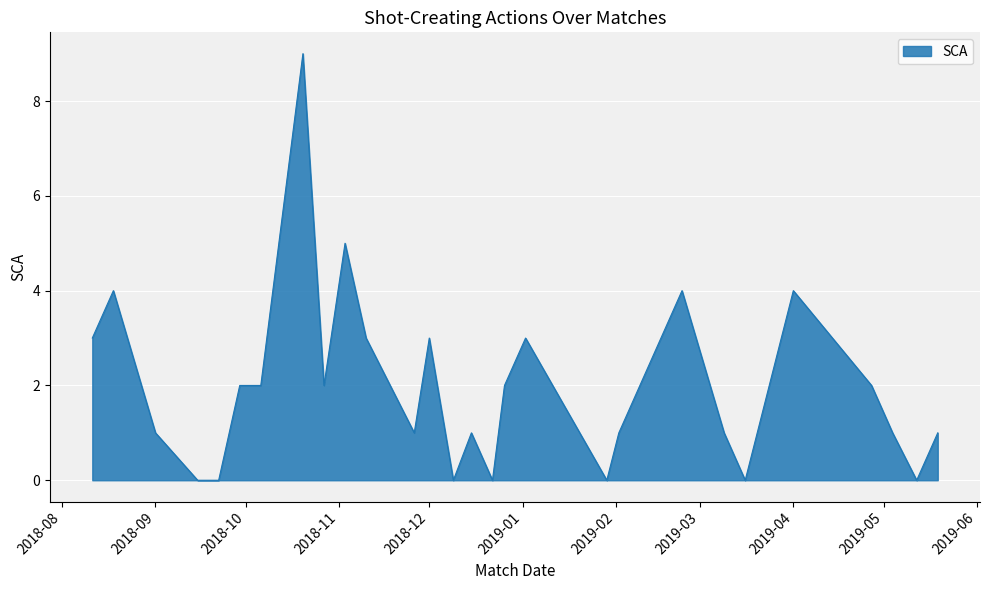

What is the greatest value displayed?

9